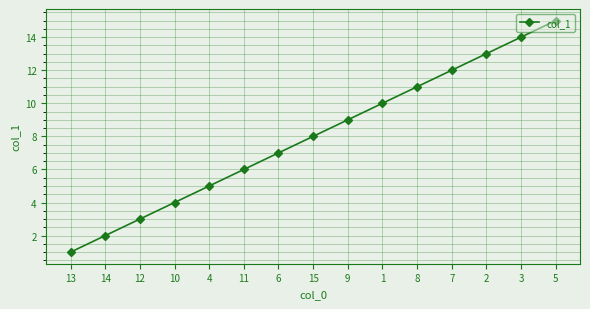

What is the change in value from 4 to 11?

+1